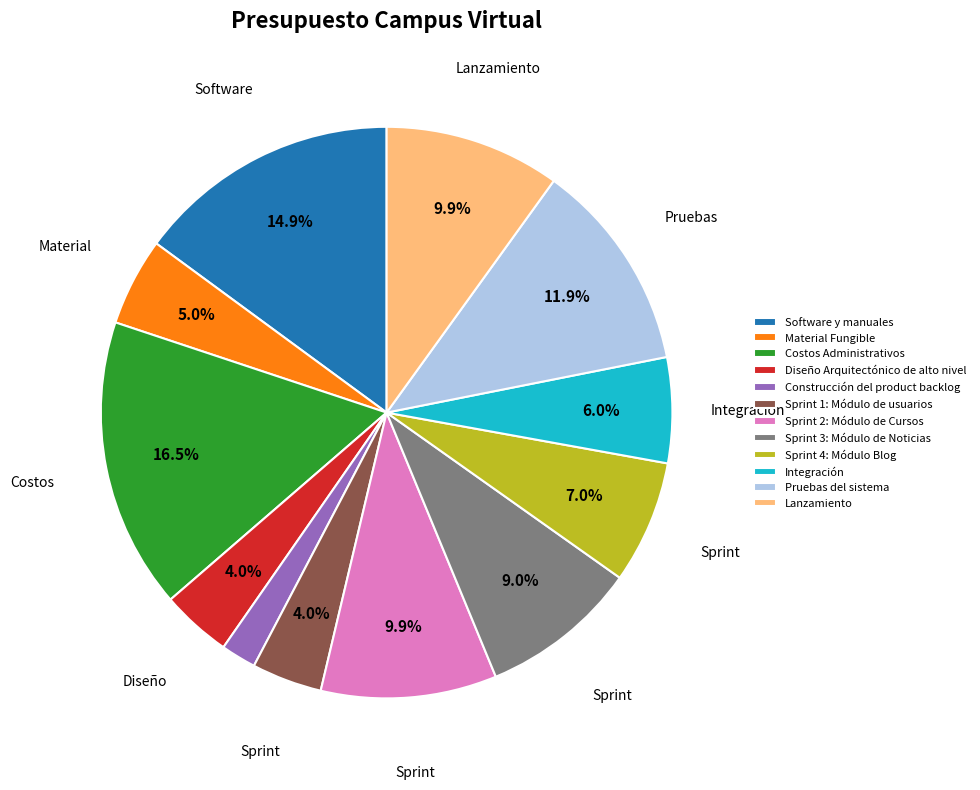

To the nearest percent, what is the combined percentage of Sprint 4: Módulo Blog and Sprint 1: Módulo de usuarios?

11%